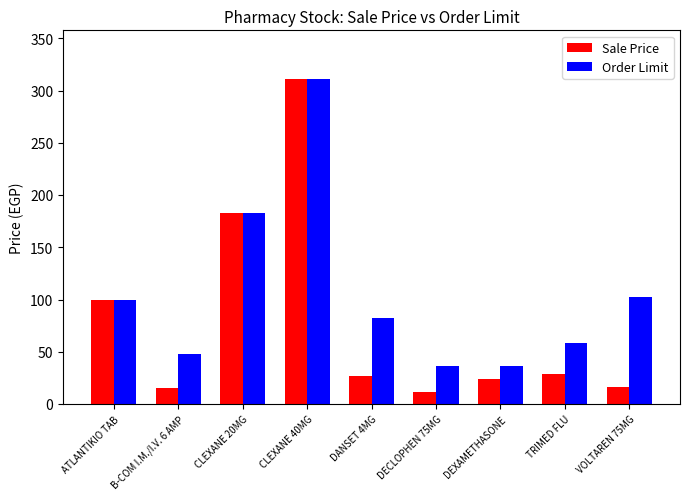

What is the minimum value shown in the chart?

11.9